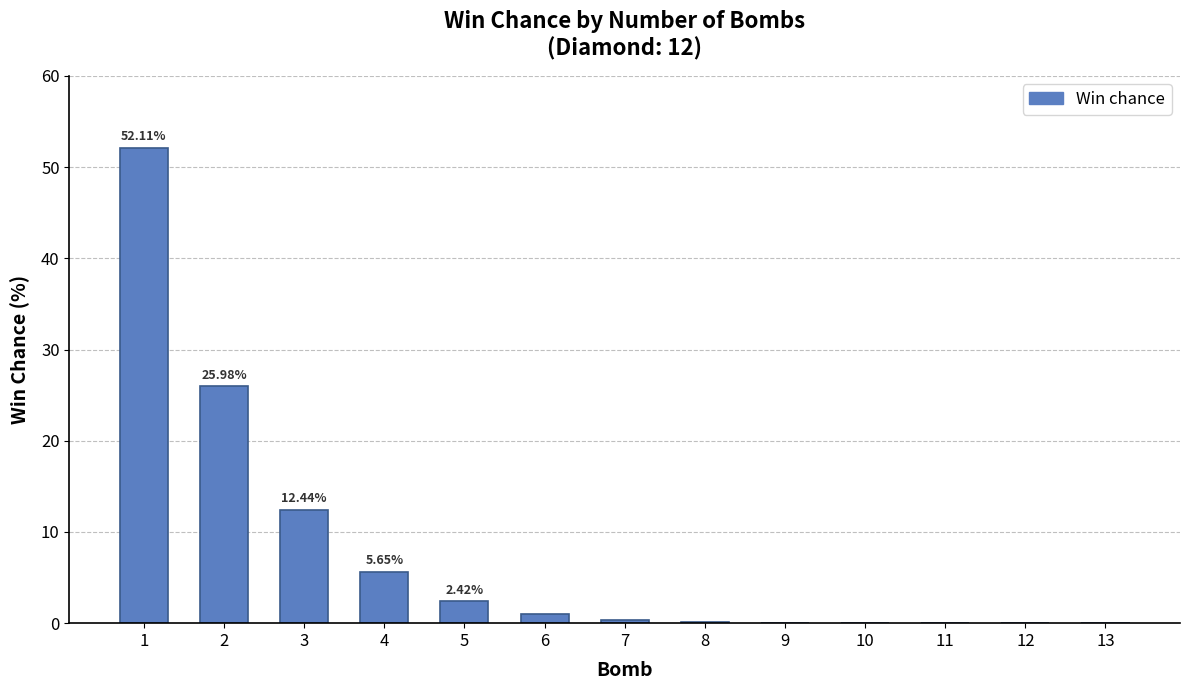

What is the sum of the values at 5 and 4?

8.1